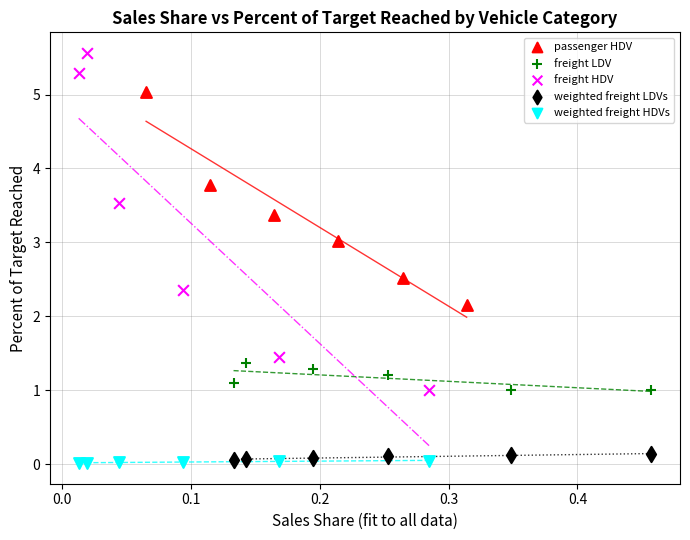

Which series has the largest Y range (max minus min)?

freight HDV